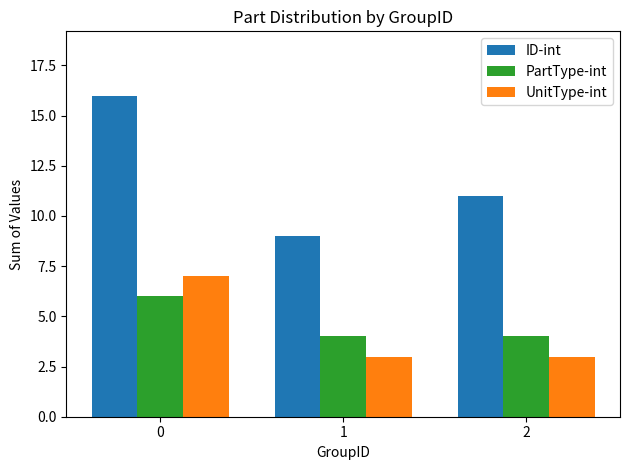

What is the maximum value for UnitType-int?

7